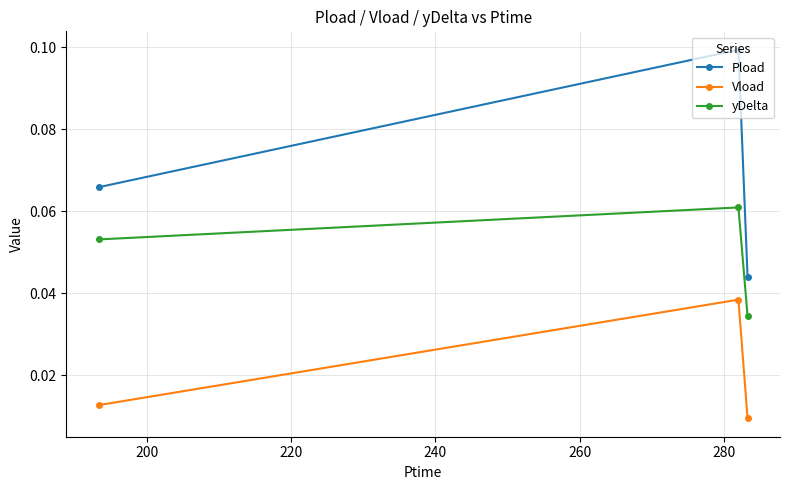

Which series has the largest total across all categories?

Pload